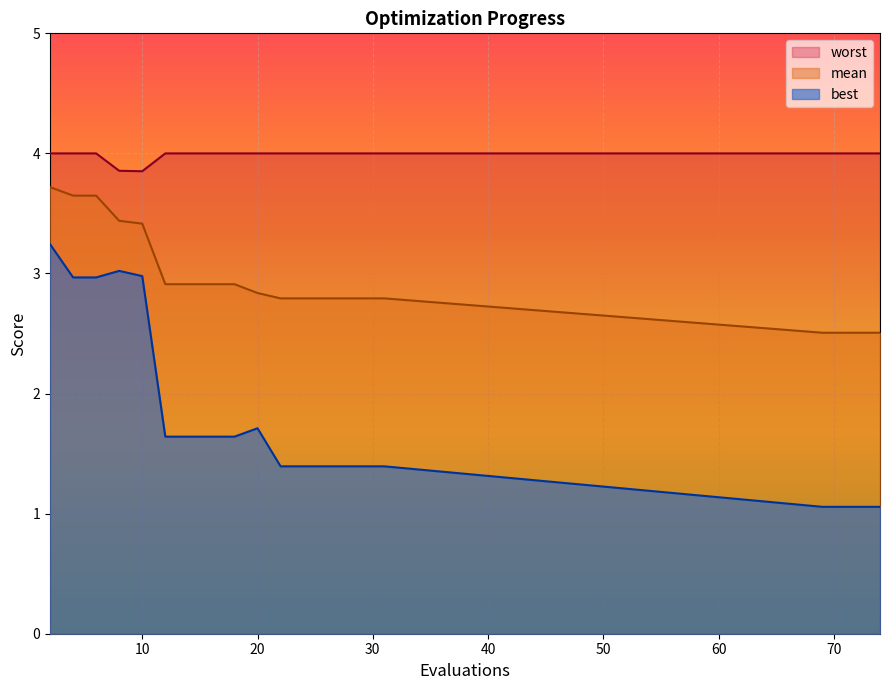

Reading left to right, extract all data points from this chart.

mean: 3.7	3.6	3.6	3.4	3.4	2.9	2.9	2.9	2.9	2.8	2.8	2.8	2.8	2.8	2.8	2.8	2.5	2.5	2.5	2.5
best: 3.2	3.0	3.0	3.0	3.0	1.6	1.6	1.6	1.6	1.7	1.4	1.4	1.4	1.4	1.4	1.4	1.1	1.1	1.1	1.1
worst: 4.0	4.0	4.0	3.9	3.9	4.0	4.0	4.0	4.0	4.0	4.0	4.0	4.0	4.0	4.0	4.0	4.0	4.0	4.0	4.0